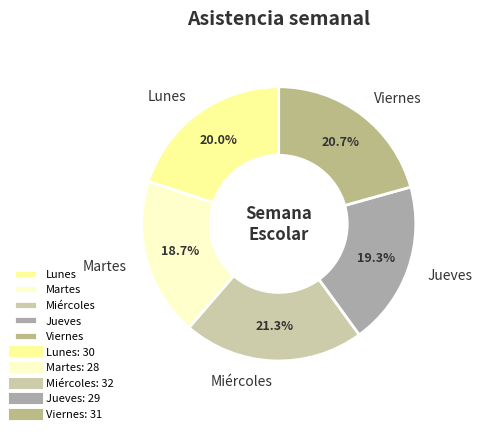

What percentage is the Jueves slice, to the nearest percent?

19%